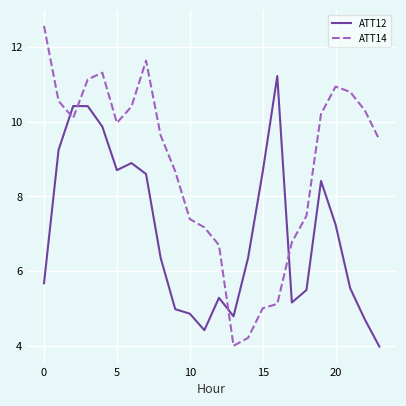

Which series has the largest total across all categories?

ATT14